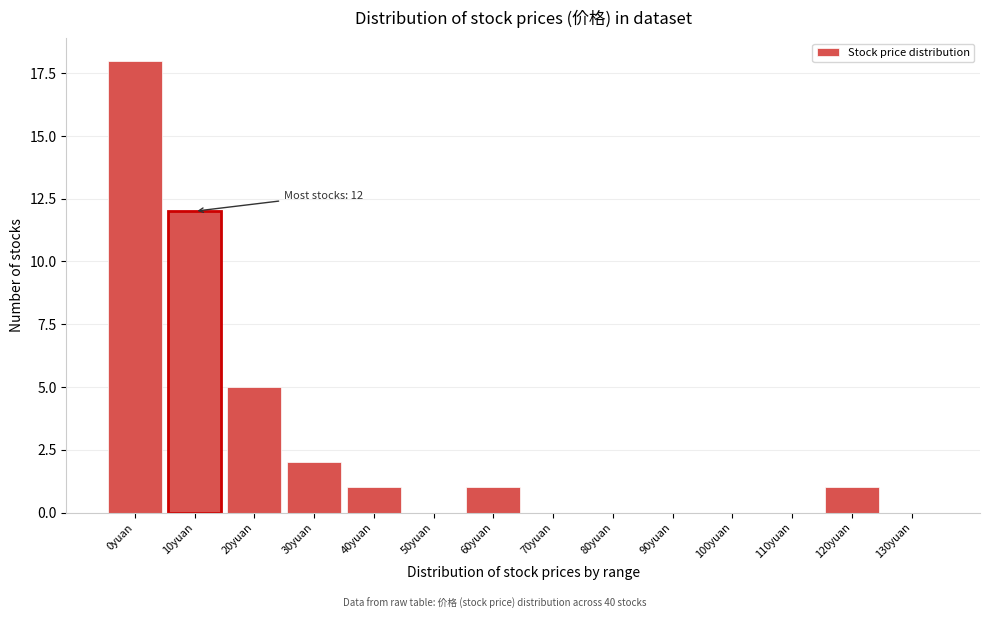

Reading left to right, list all the values displayed in this chart.

0yuan=18	10yuan=12	20yuan=5	30yuan=2	40yuan=1	50yuan=0	60yuan=1	70yuan=0	80yuan=0	90yuan=0	100yuan=0	110yuan=0	120yuan=1	130yuan=0